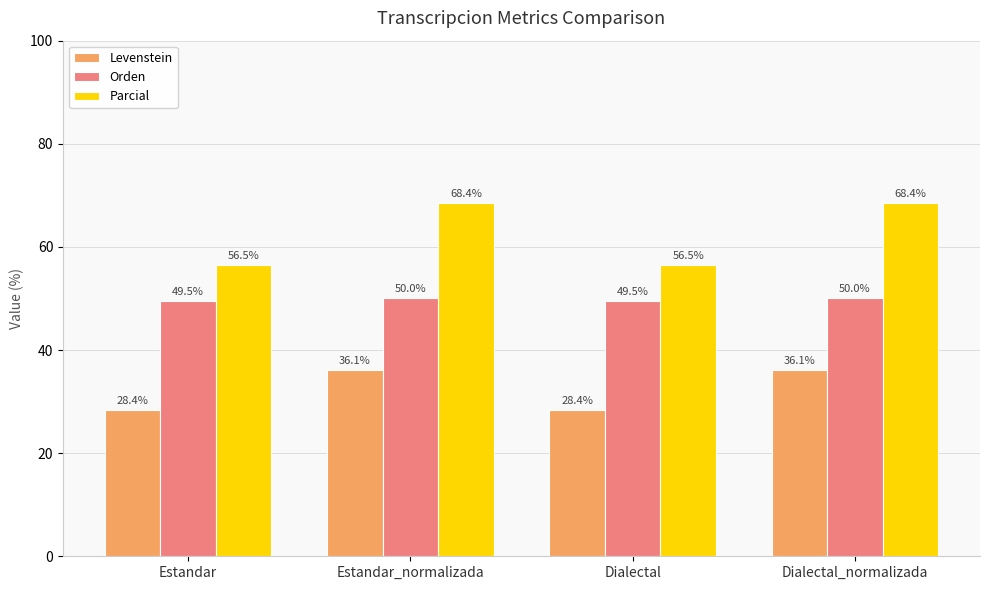

What is the lowest value of the Levenstein series?

28.4